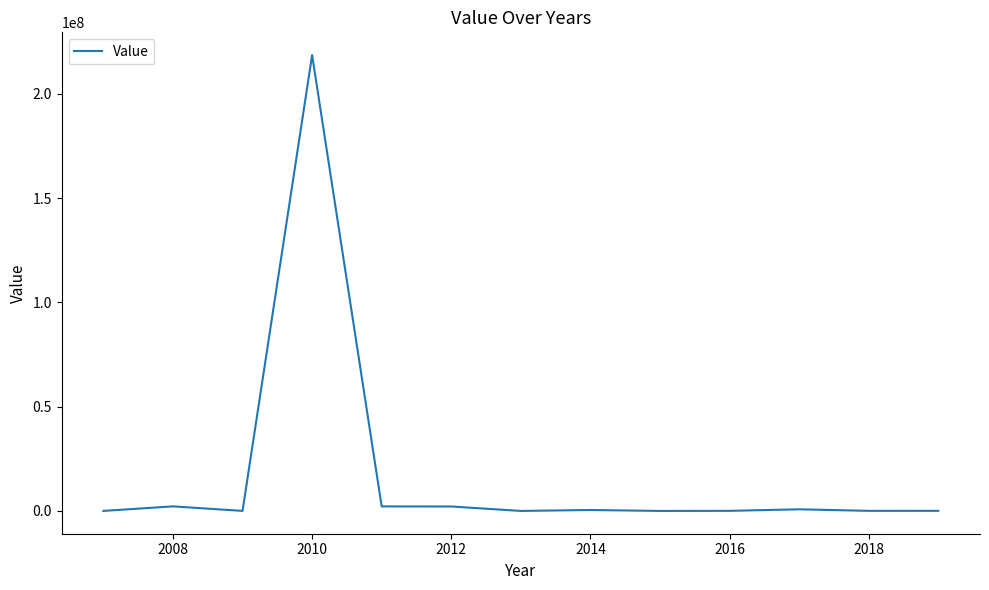

What is the maximum value shown in the chart?

218621896